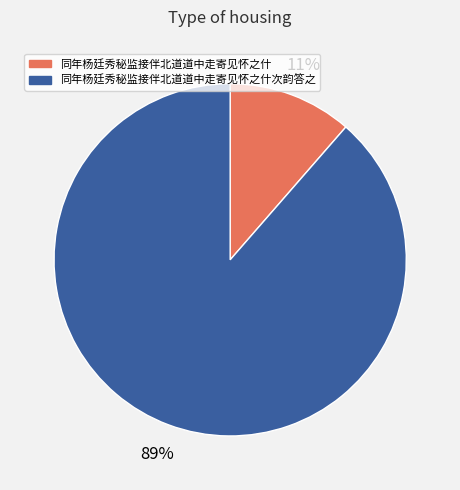

Is it true that 同年杨廷秀秘监接伴北道道中走寄见怀之什次韵答之 is 89% of the pie?

True